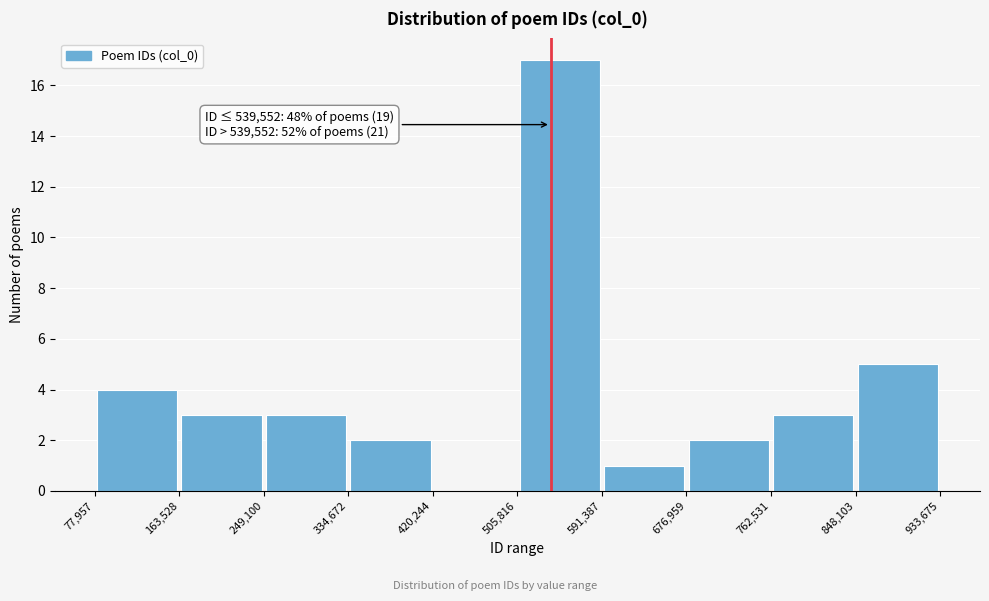

Over which range of the x-axis is the bar tallest?

505,816 to 591,387